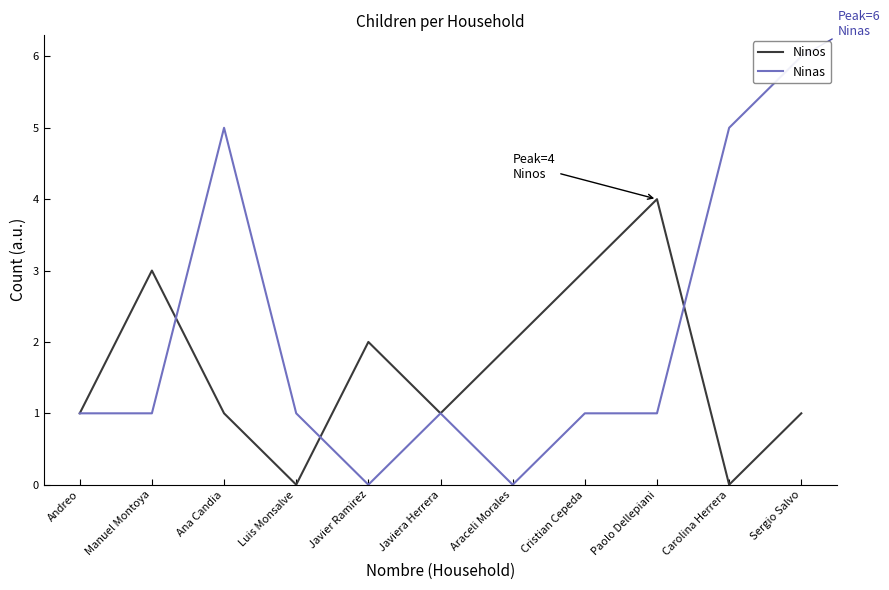

Is it true that Ninos equals 1 at Araceli Morales?

False